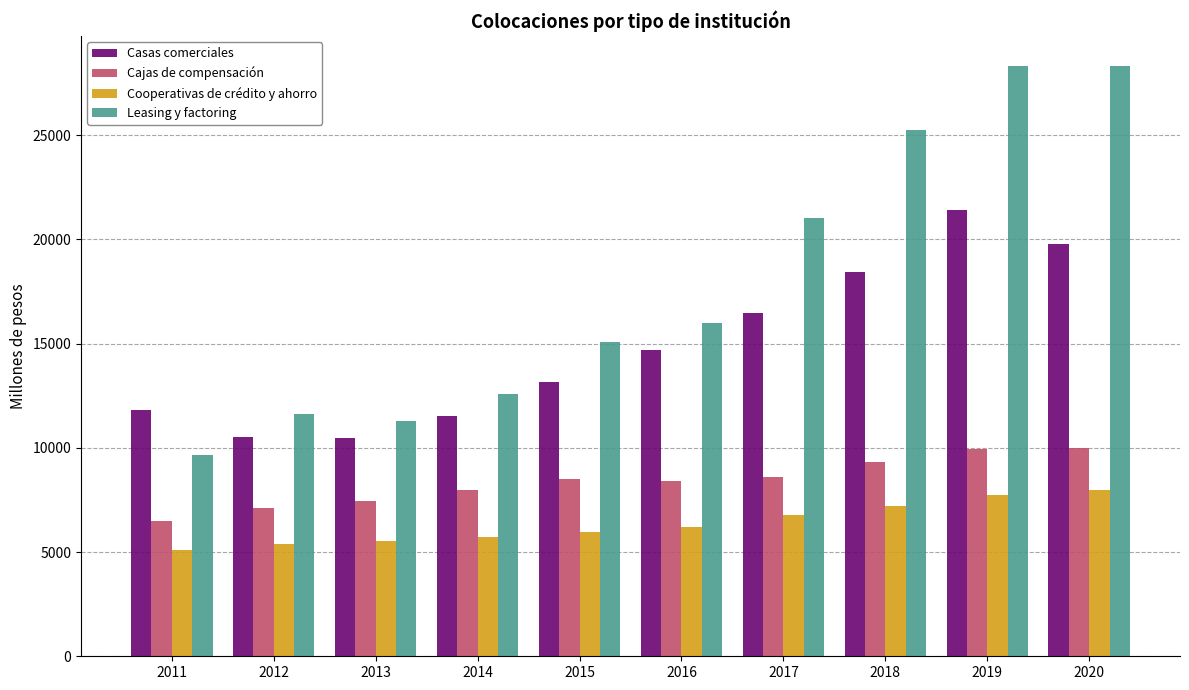

Which series has the largest range (max minus min)?

Leasing y factoring